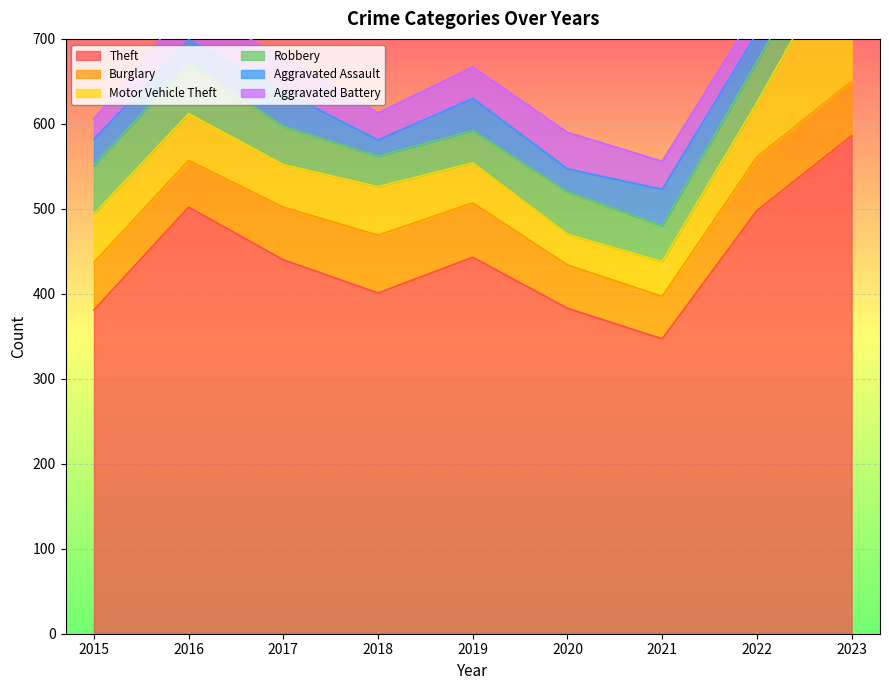

What is the sum of all Burglary values?

533